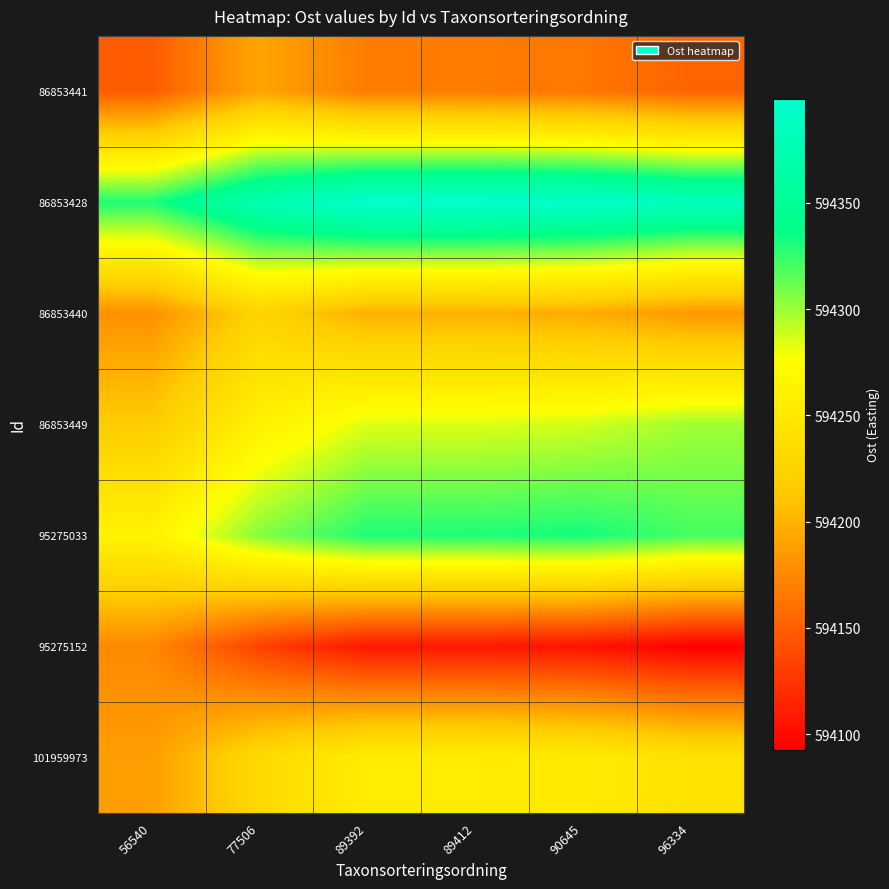

Reading right to left, list all the values displayed in this chart.

row_0: 96334=594153.0	90645=594164.9	89412=594167.4	89392=594167.5	77506=594192.1	56540=594148.6
row_1: 96334=594384.4	90645=594396.2	89412=594398.8	89392=594398.7	77506=594374.1	56540=594330.5
row_2: 96334=594184.1	90645=594195.9	89412=594198.4	89392=594198.5	77506=594223.1	56540=594179.6
row_3: 96334=594298.8	90645=594287.0	89412=594284.4	89392=594284.4	77506=594259.7	56540=594216.2
row_4: 96334=594321.0	90645=594332.8	89412=594330.2	89392=594330.2	77506=594305.5	56540=594262.0
row_5: 96334=594092.7	90645=594104.6	89412=594107.1	89392=594107.2	77506=594131.8	56540=594175.4
row_6: 96334=594241.1	90645=594252.9	89412=594255.5	89392=594255.5	77506=594230.8	56540=594187.3